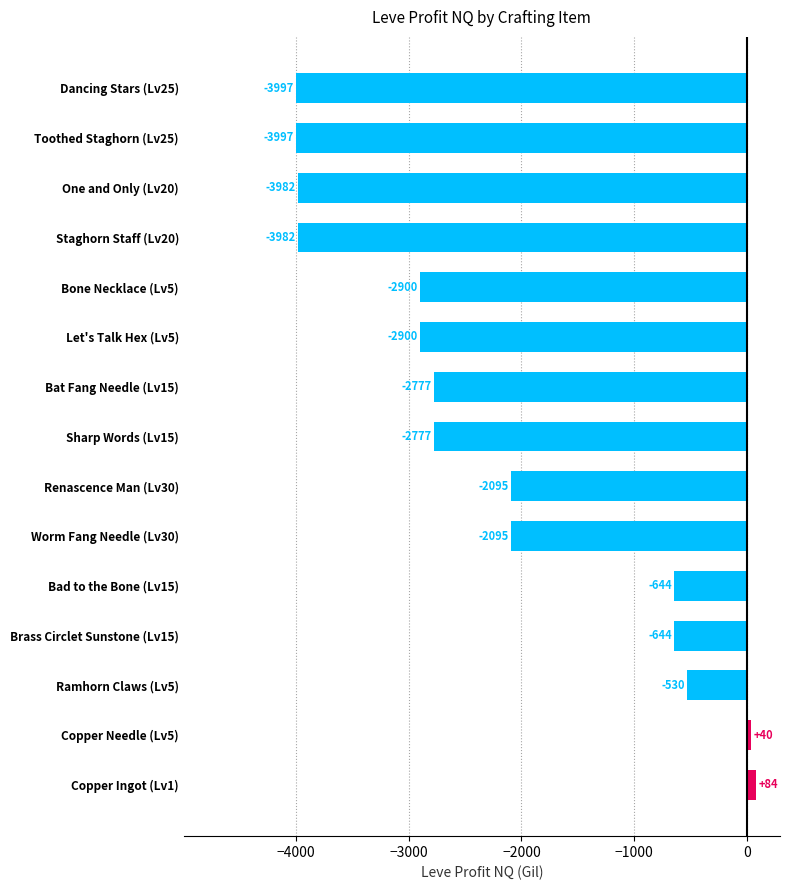

What is the change in value from Worm Fang Needle (Lv30) to Toothed Staghorn (Lv25)?

-1902.0